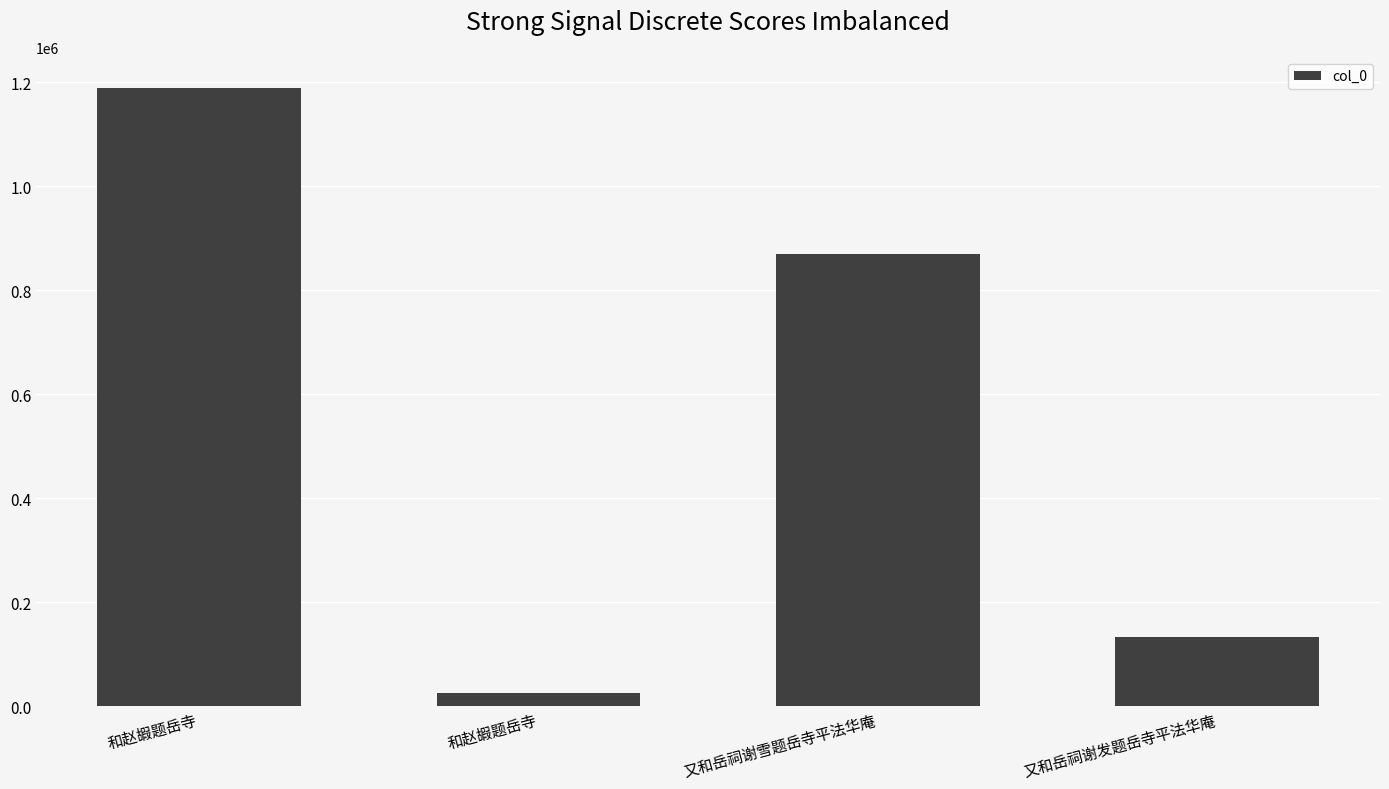

How many bars are there in total?

4